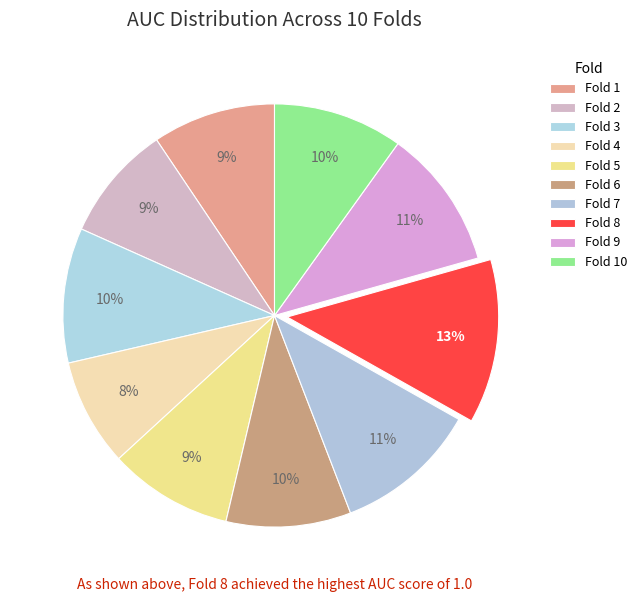

How many slices are in this pie chart?

10